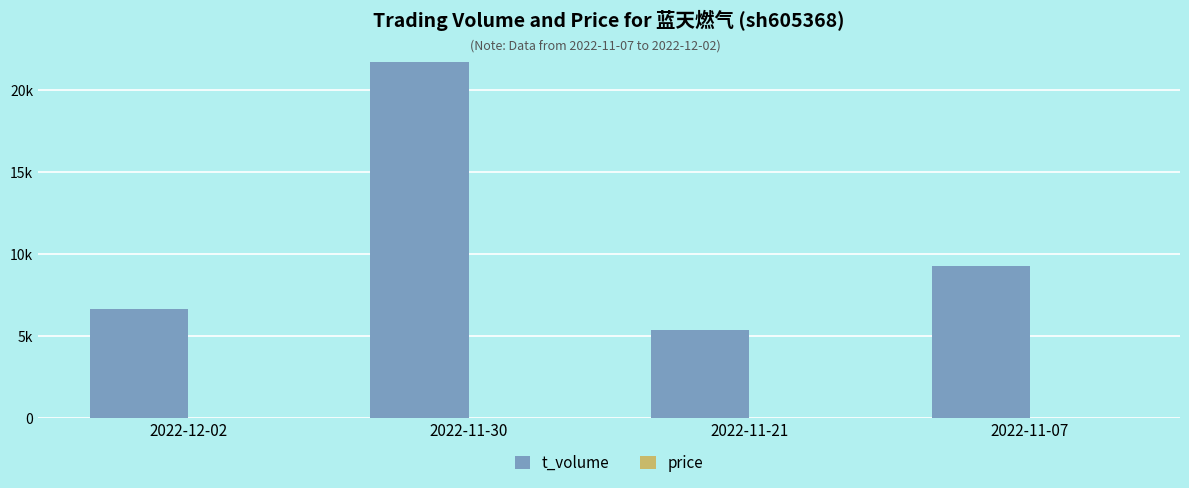

Does the chart contain stacked bars?

No